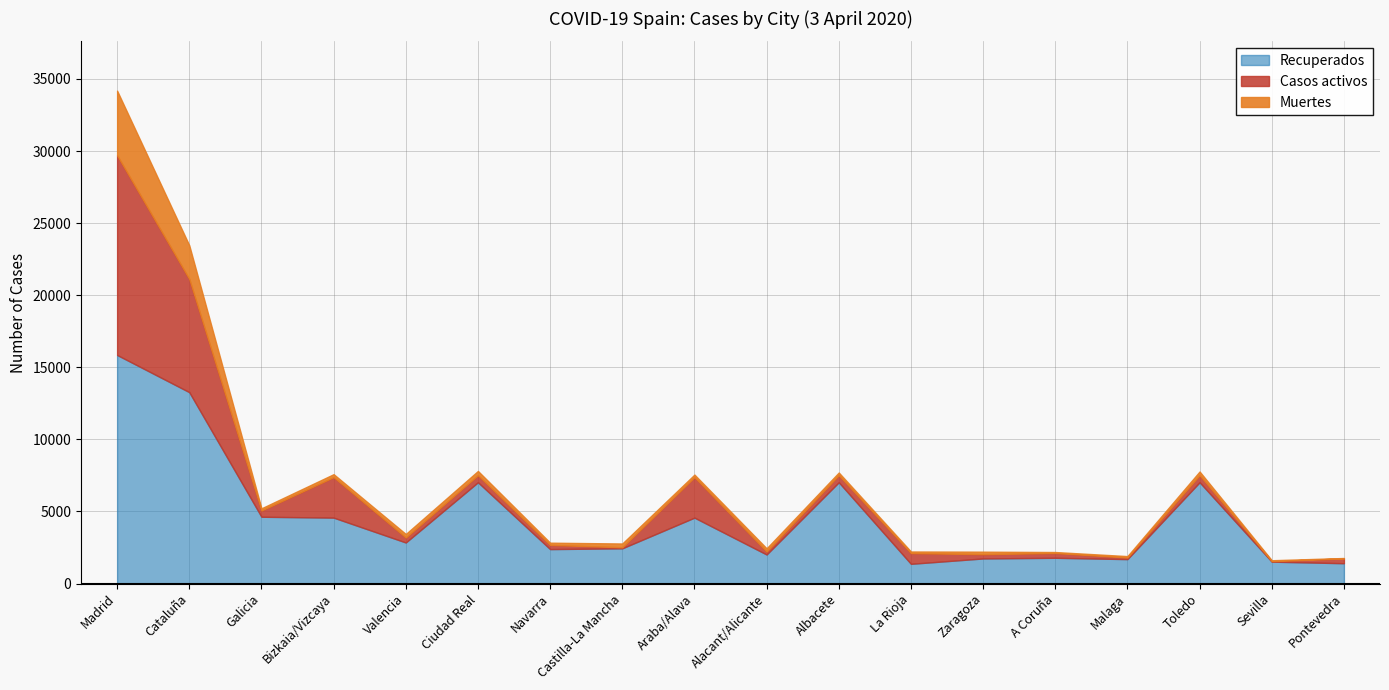

At which label is Casos activos closest to 6941?

Cataluña